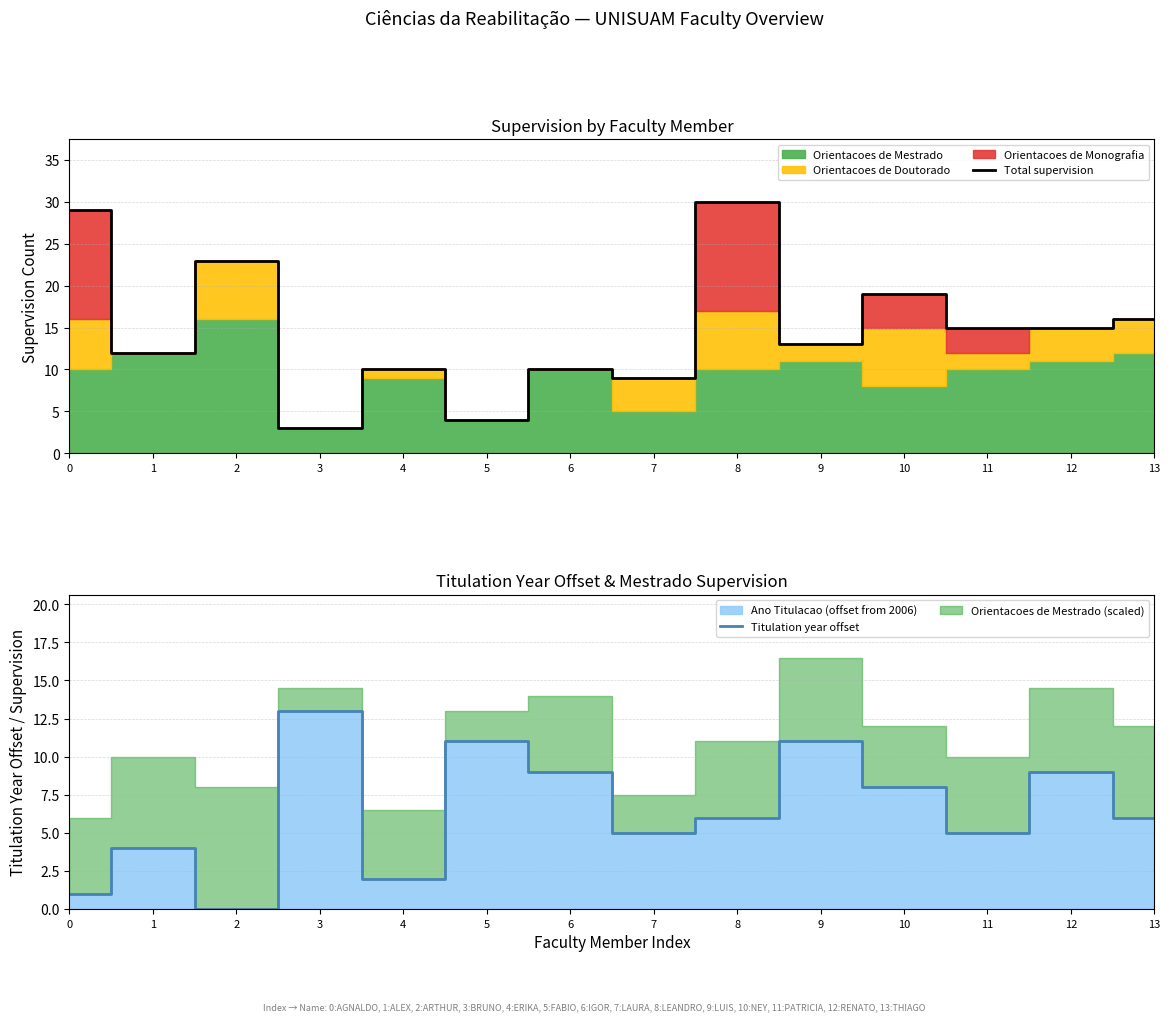

Is the value of Titulation year offset at 7 greater than the value of Total supervision at 12?

No